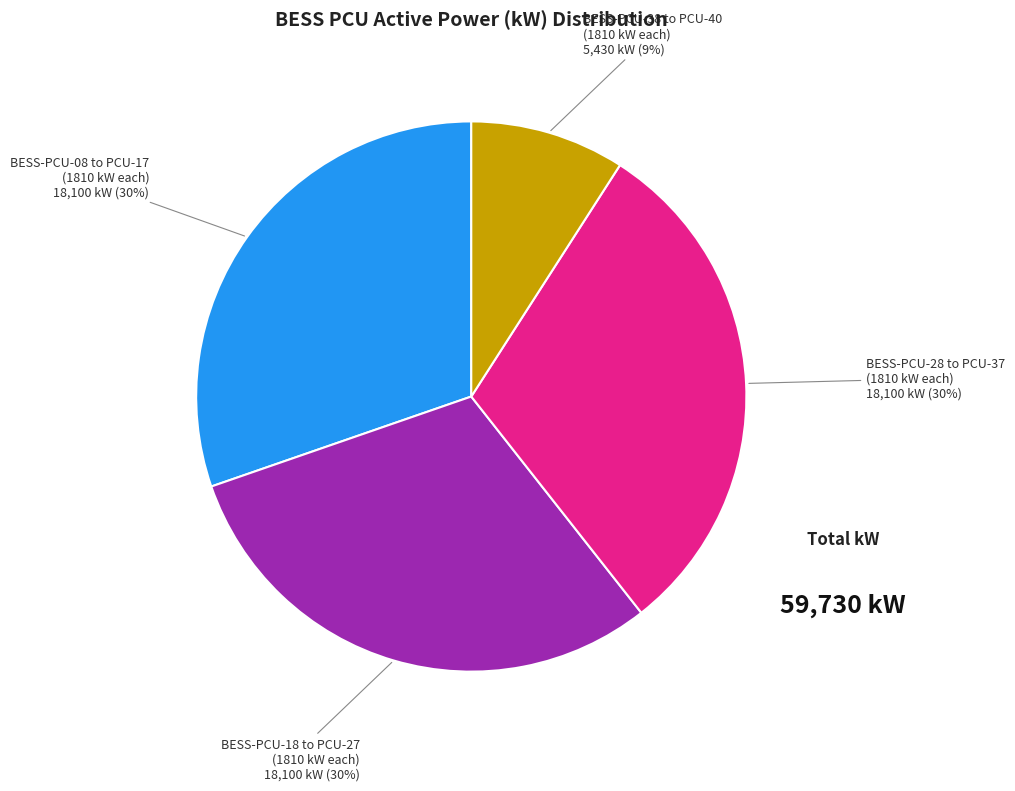

To the nearest percent, what percentage of the pie is BESS-PCU-38 to PCU-40 (1810 kW each)?

9%